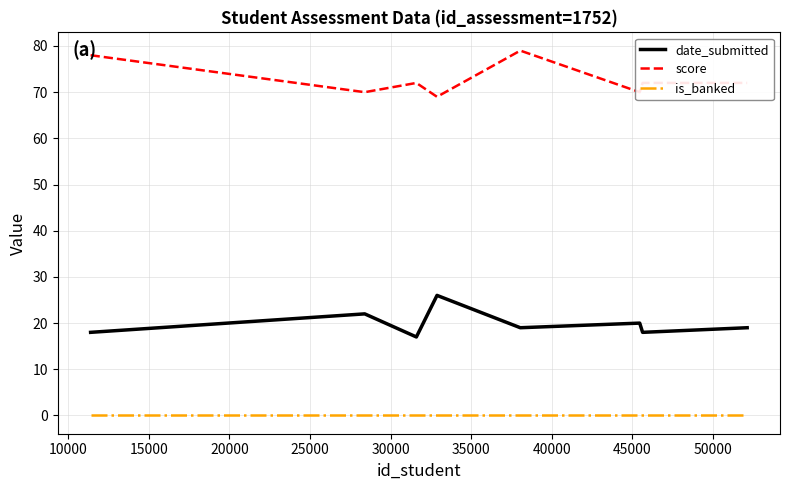

Which series has the largest total across all categories?

score